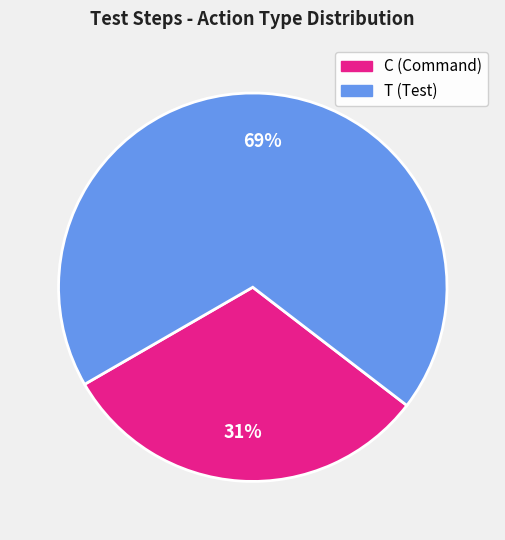

To the nearest percent, what is the average slice percentage?

50%